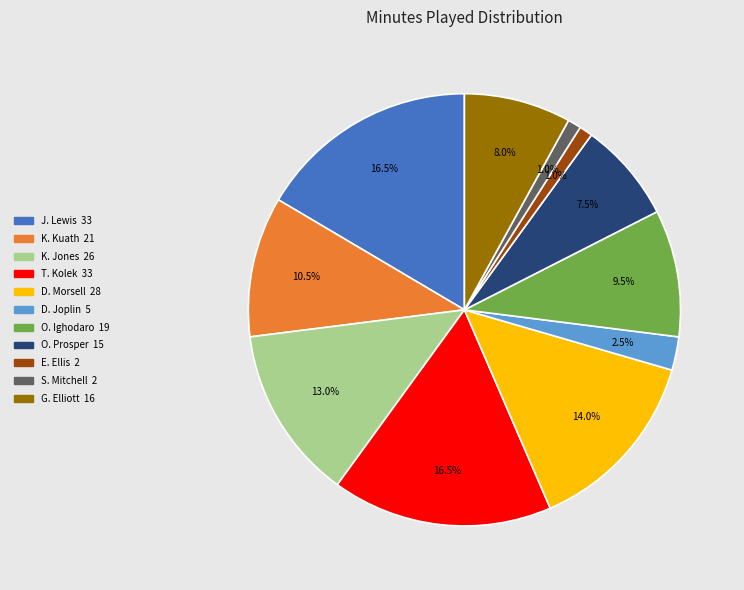

How much of the chart is everything except G. Elliott?

92.0%